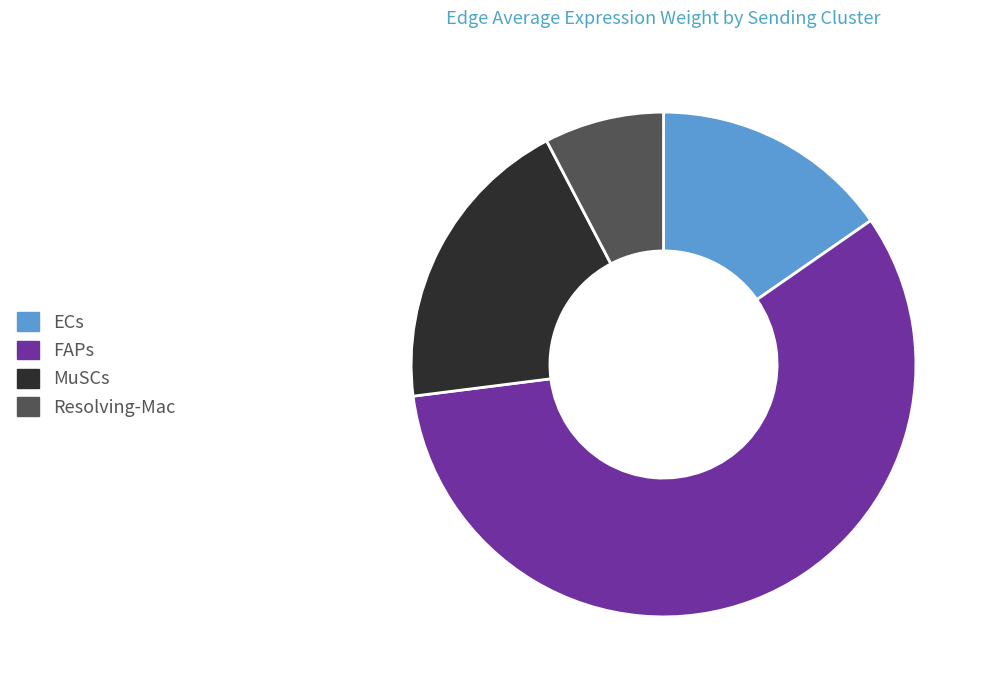

What is the largest slice in the pie chart?

FAPs